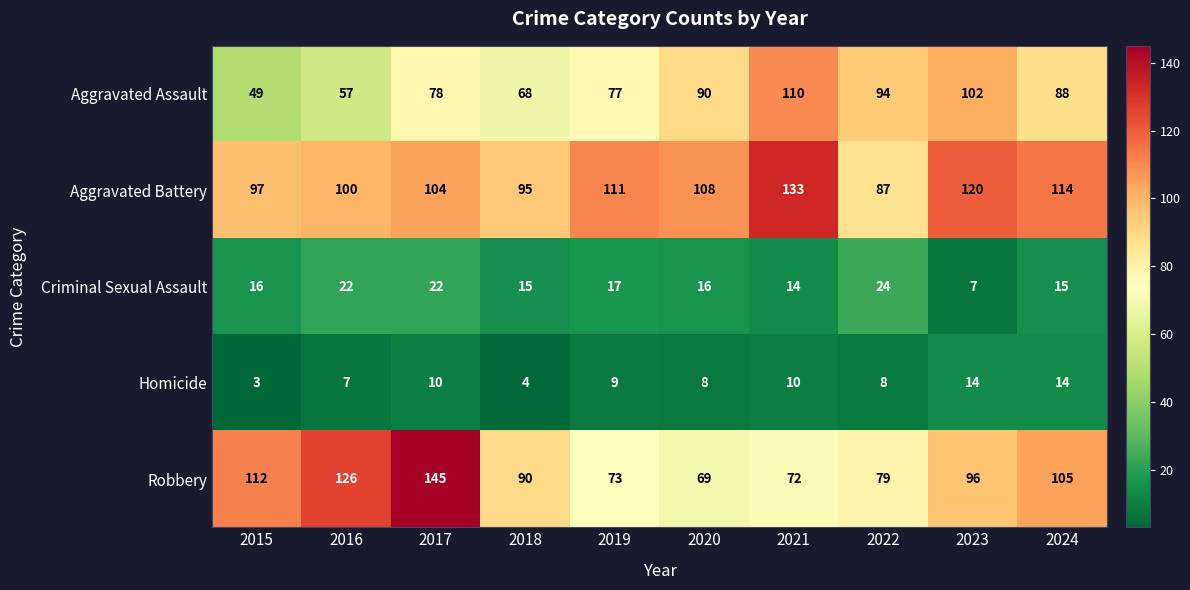

What is the smallest value displayed?

3